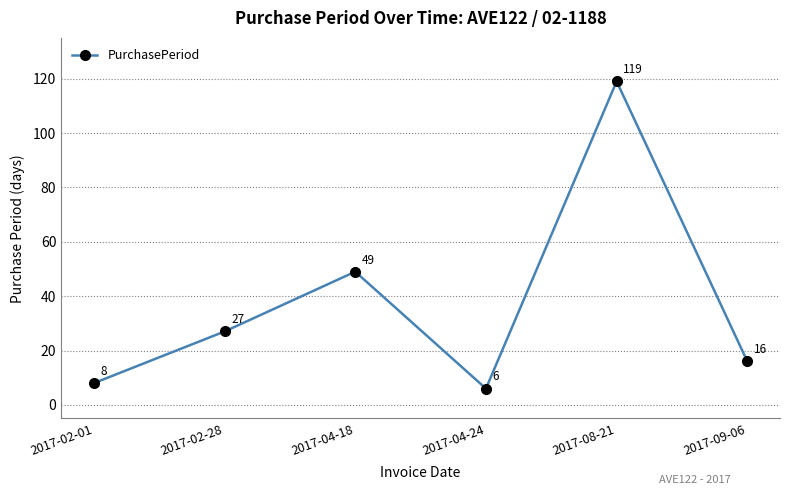

Is it true that the value at 2017-08-21 is 76?

False